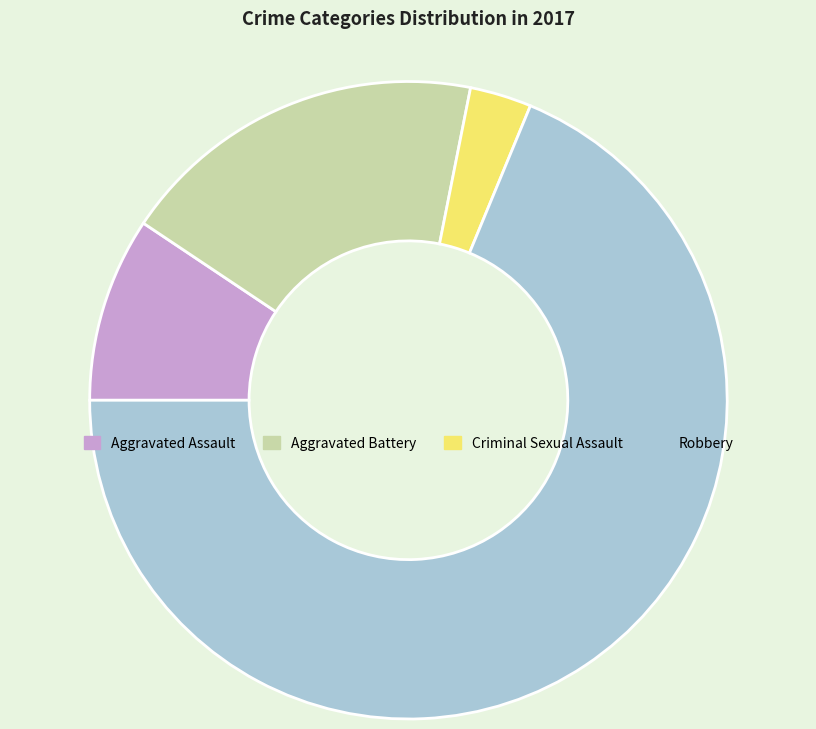

Is the sum of Criminal Sexual Assault and Robbery greater than half?

Yes